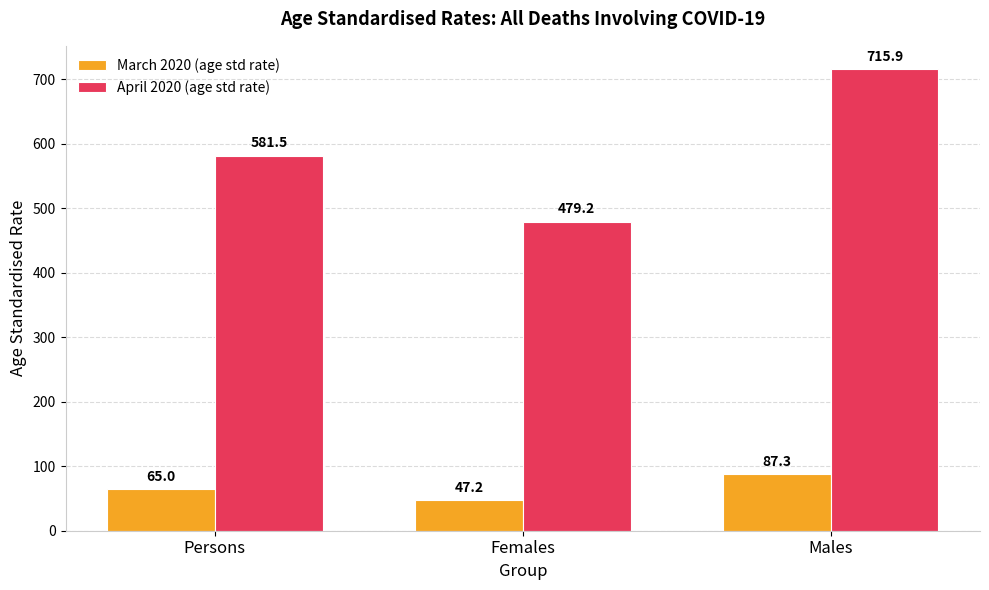

Reading left to right, what are all the values shown in this chart?

March 2020 (age std rate): Persons=65.0	Females=47.2	Males=87.3
April 2020 (age std rate): Persons=581.5	Females=479.2	Males=715.9